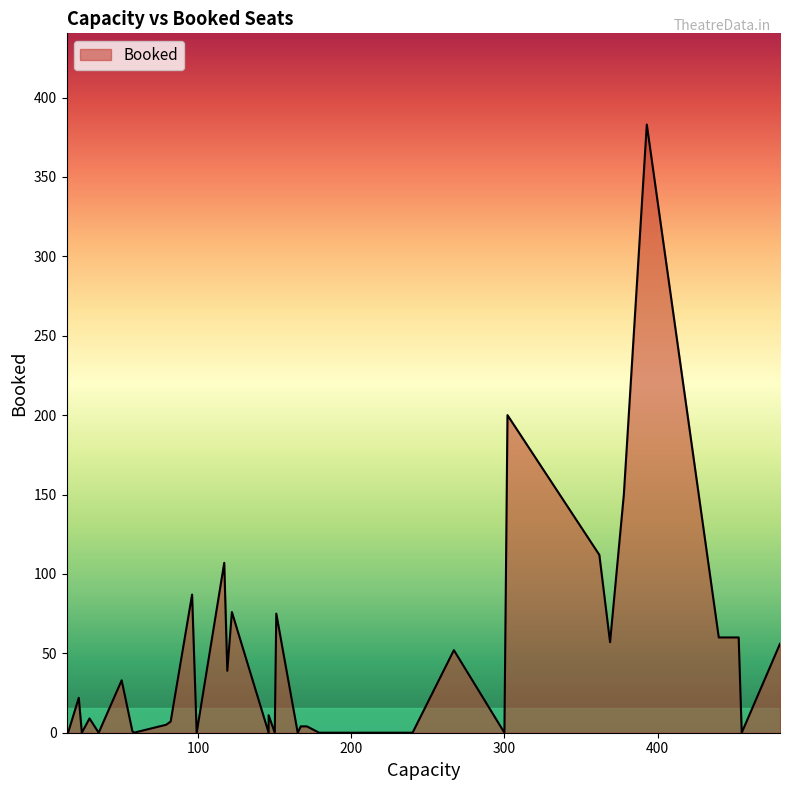

Where is the data nearest to the value 191?

26